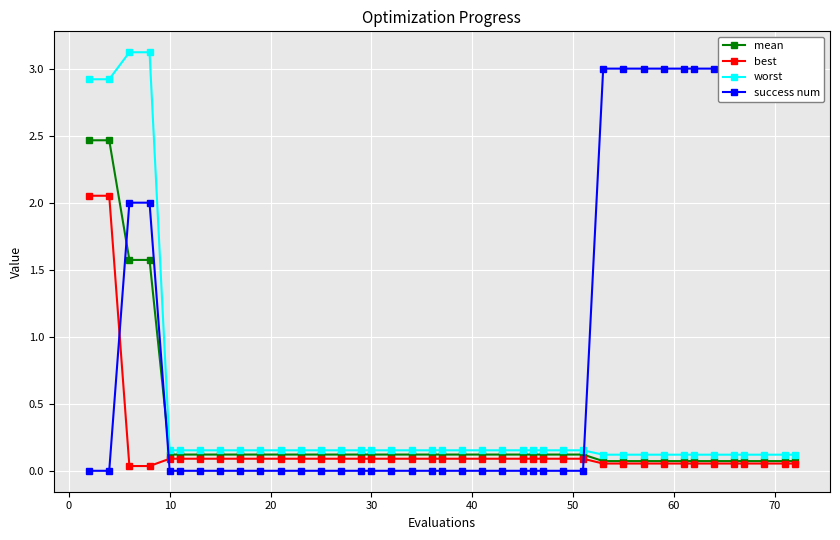

What is the sum of all mean values?

11.9